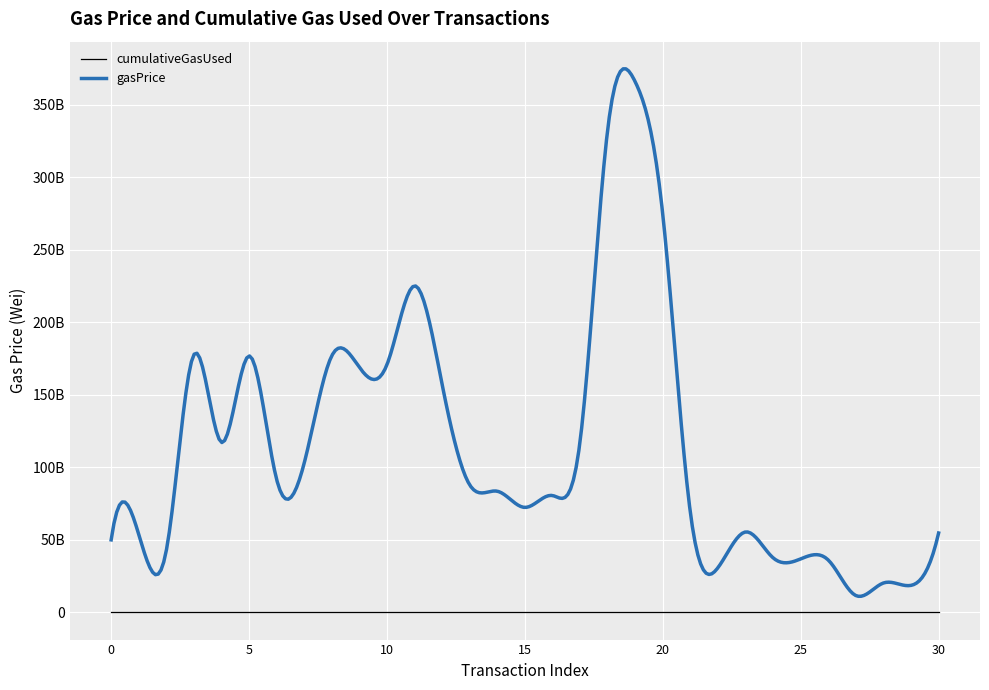

What is the value of the 27th point from the left?

4708342